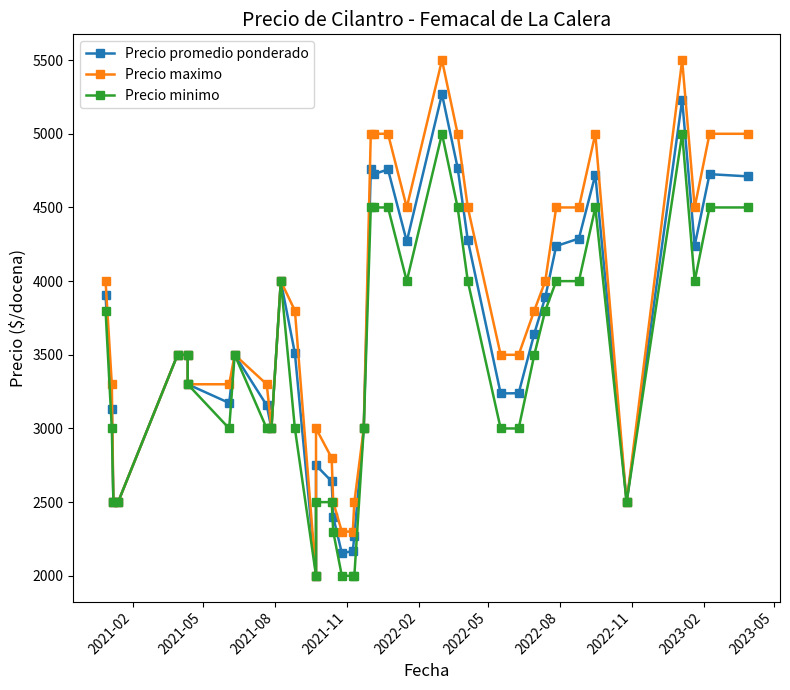

How many values in the Precio promedio ponderado series exceed 3500?

19